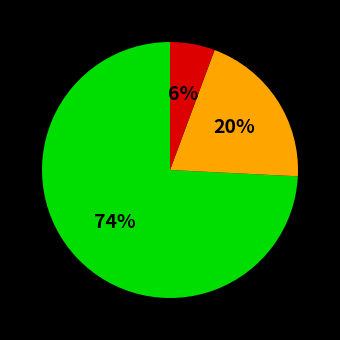

To the nearest percent, what is the average slice percentage?

33%